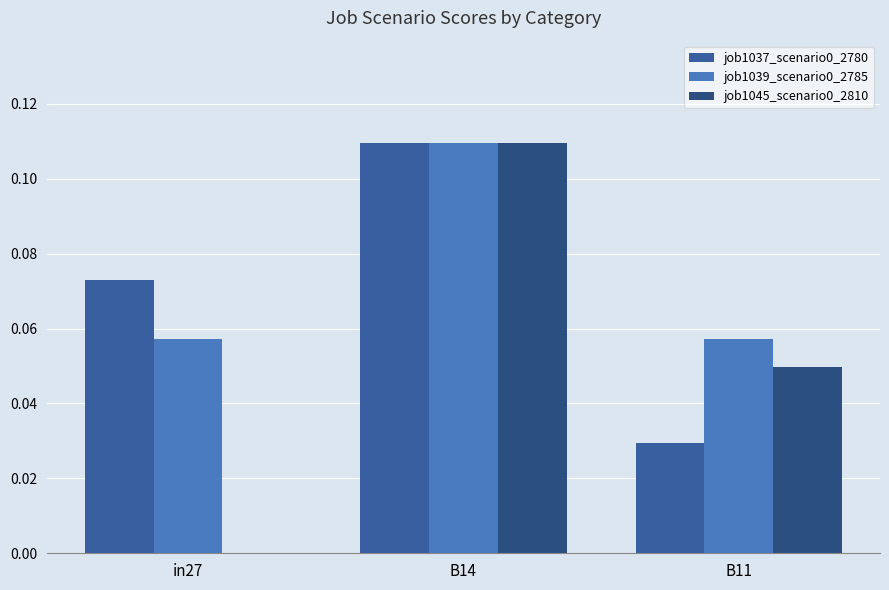

At which label is job1037_scenario0_2780 closest to 0?

B11